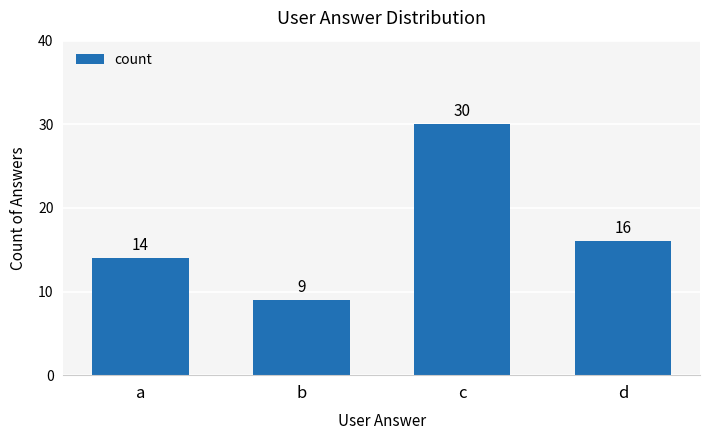

How many bars are there in total?

4